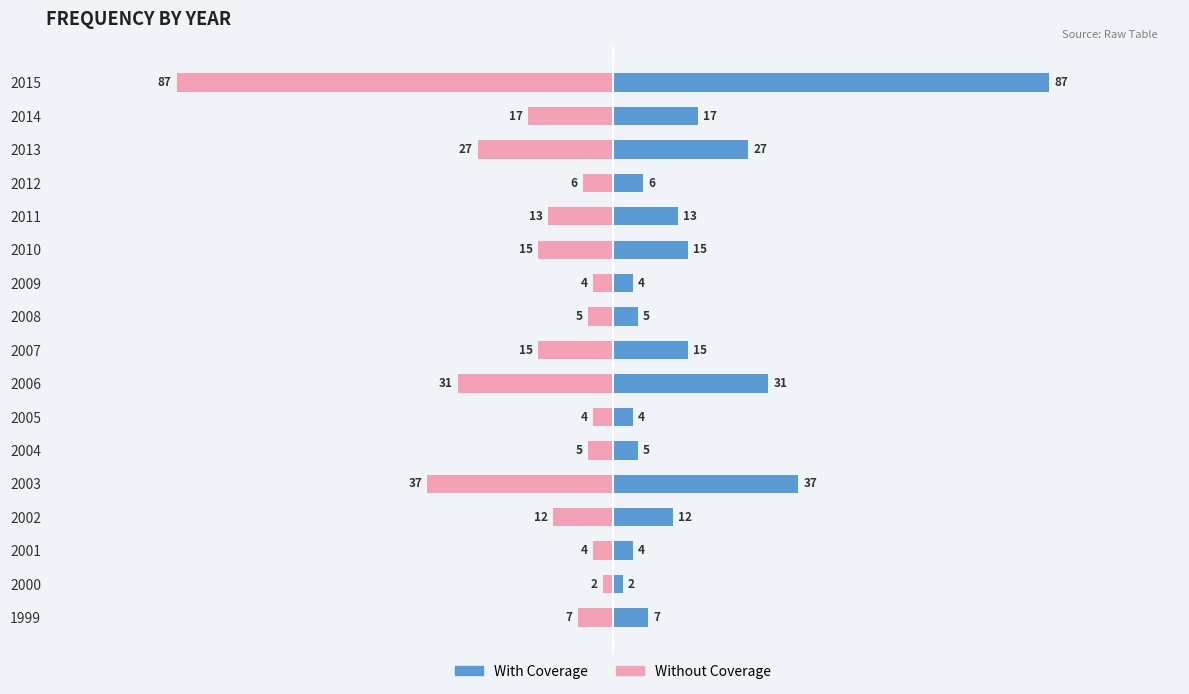

What is the maximum value shown in the chart?

87